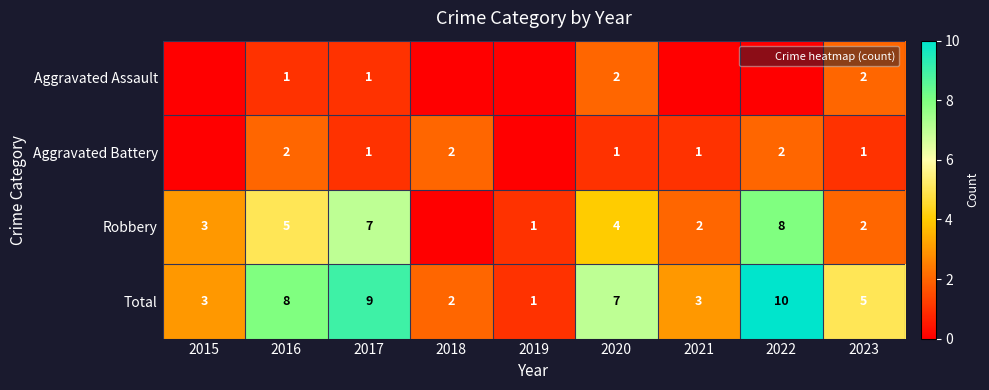

Which label corresponds to the largest value in the chart?

2022